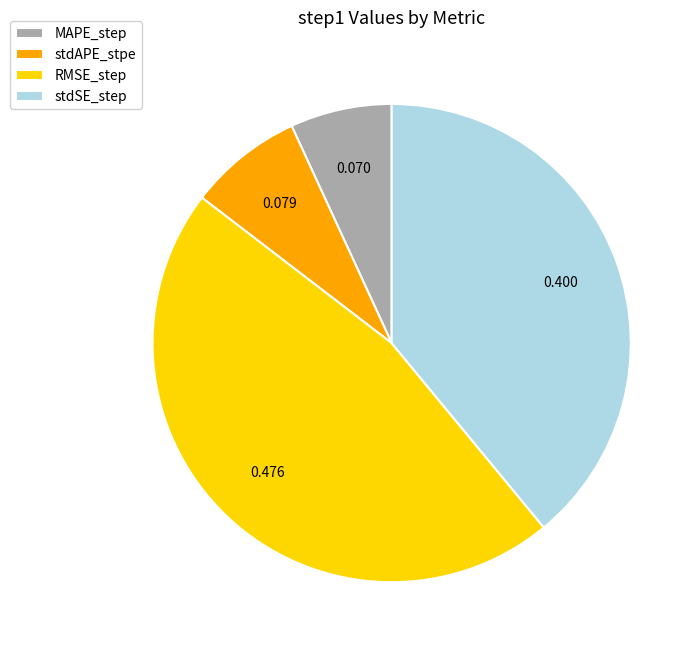

Is it true that stdSE_step is 53% of the pie?

False